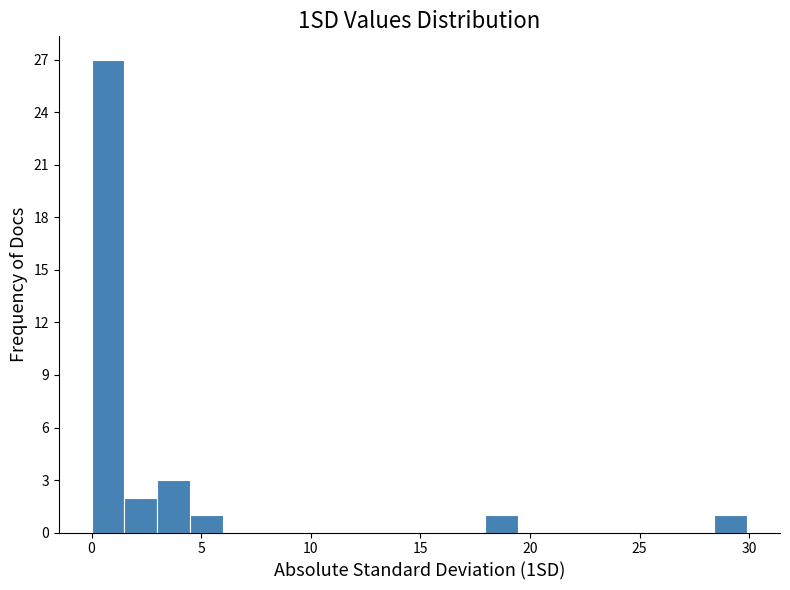

Read against the x-axis, roughly where is the centre of the tallest bar?

0.5